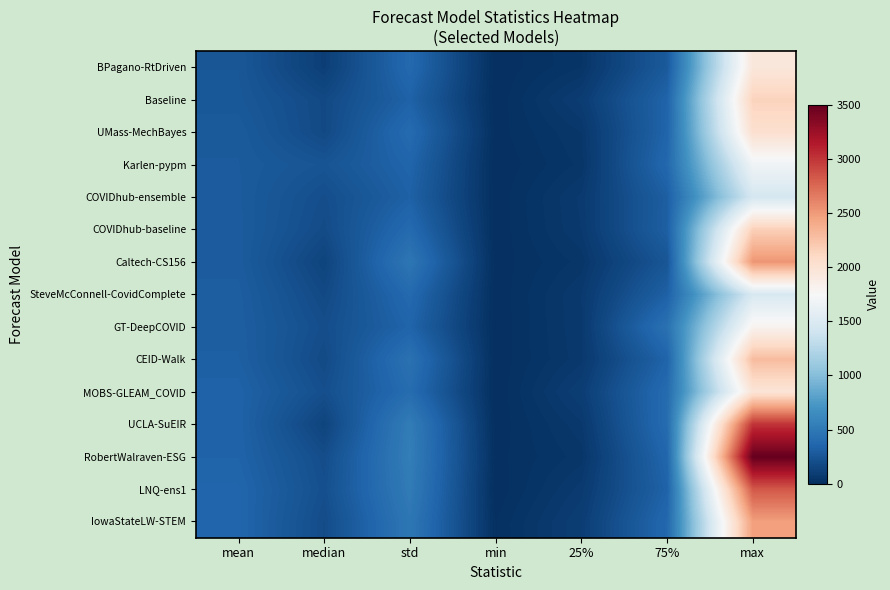

What is the minimum value shown in the chart?

0.1